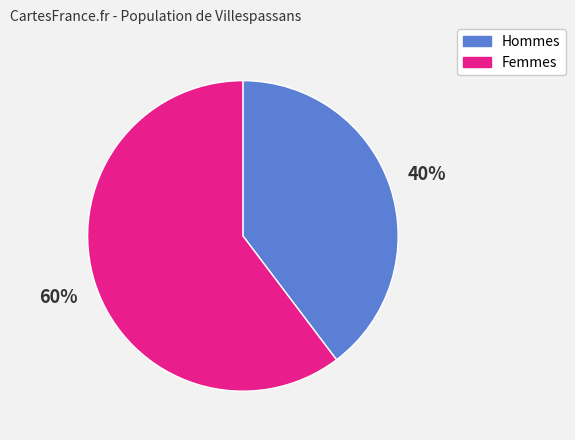

What is the largest slice in the pie chart?

Femmes